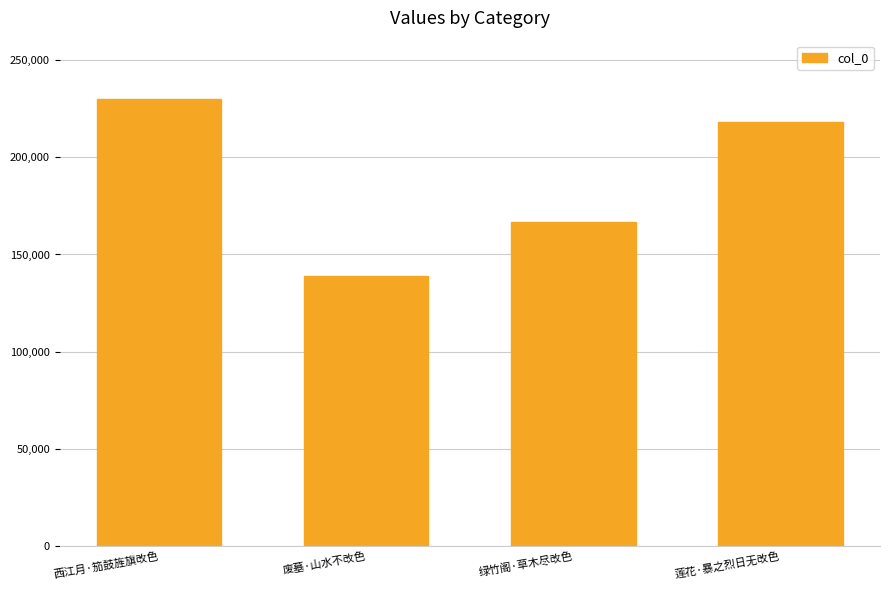

What is the label of the 2nd bar from the right?

绿竹阁·草木尽改色